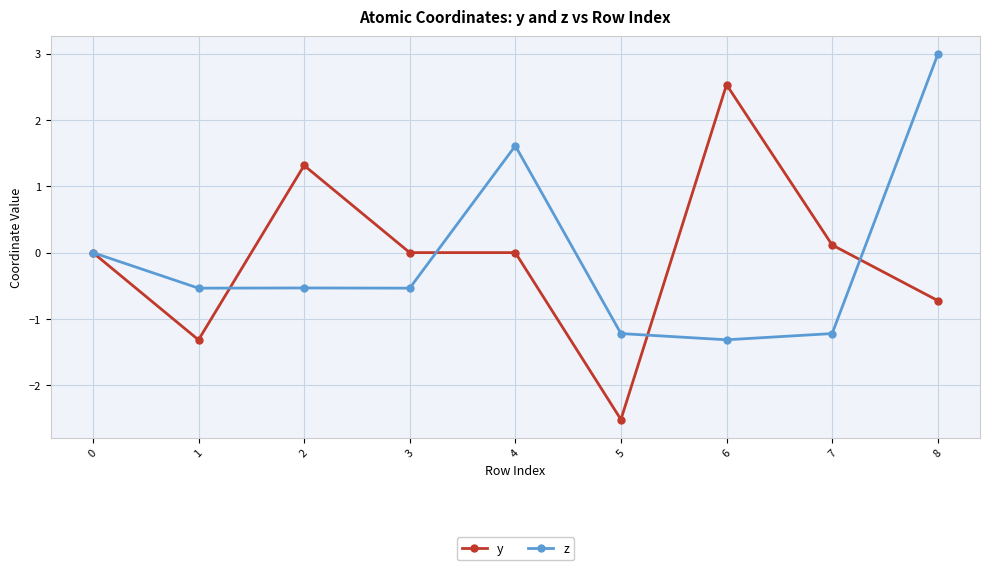

At how many categories does at least one series exceed -1?

8